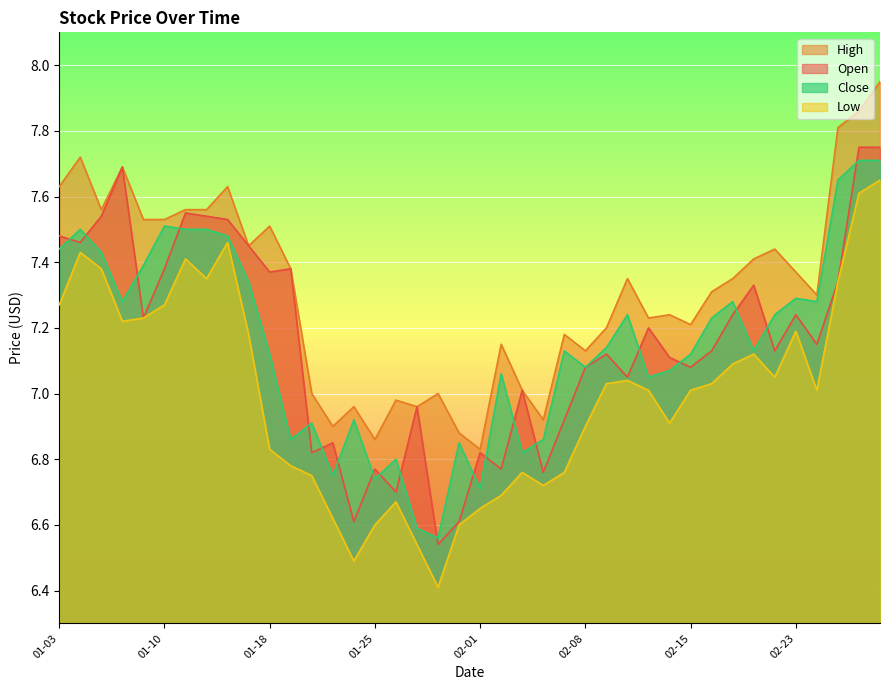

How many lines are shown in the chart?

4